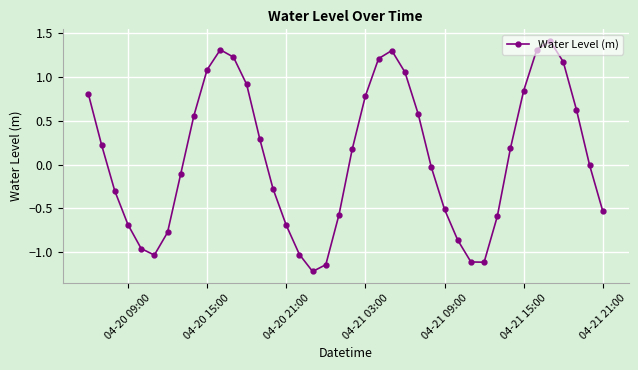

How many lines are shown in the chart?

1